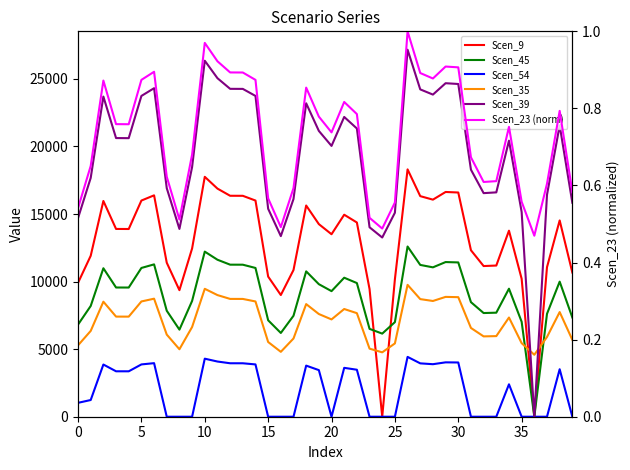

Between which two adjacent categories do Scen_9 and Scen_35 first intersect?

23 and 24